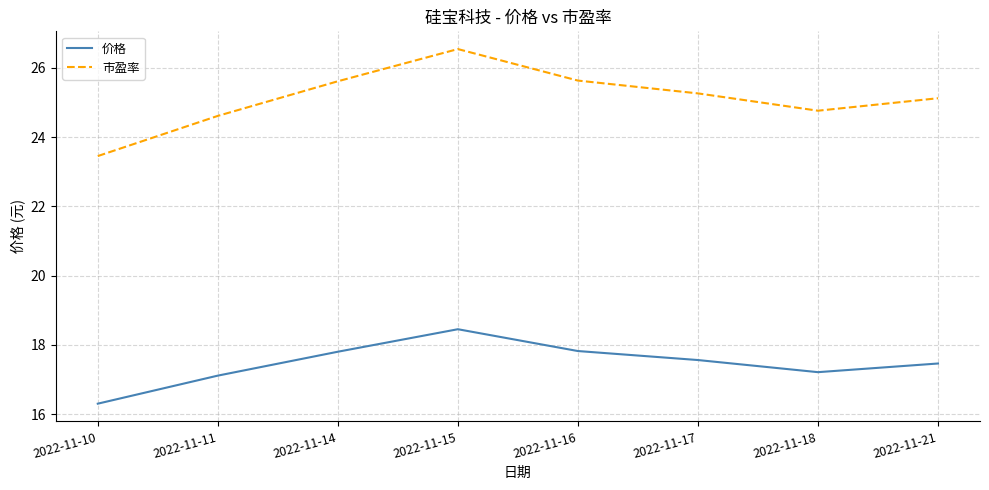

What is the difference between the highest and lowest values at 2022-11-21?

7.7